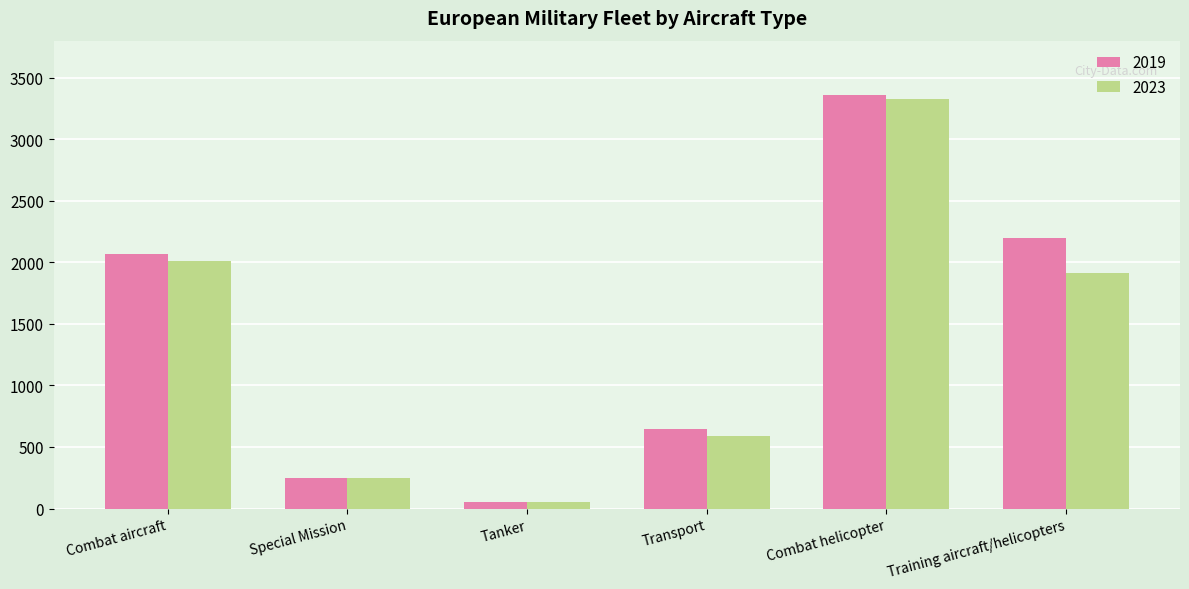

What is the value of the 2023 bar at the 3rd from the left?

49